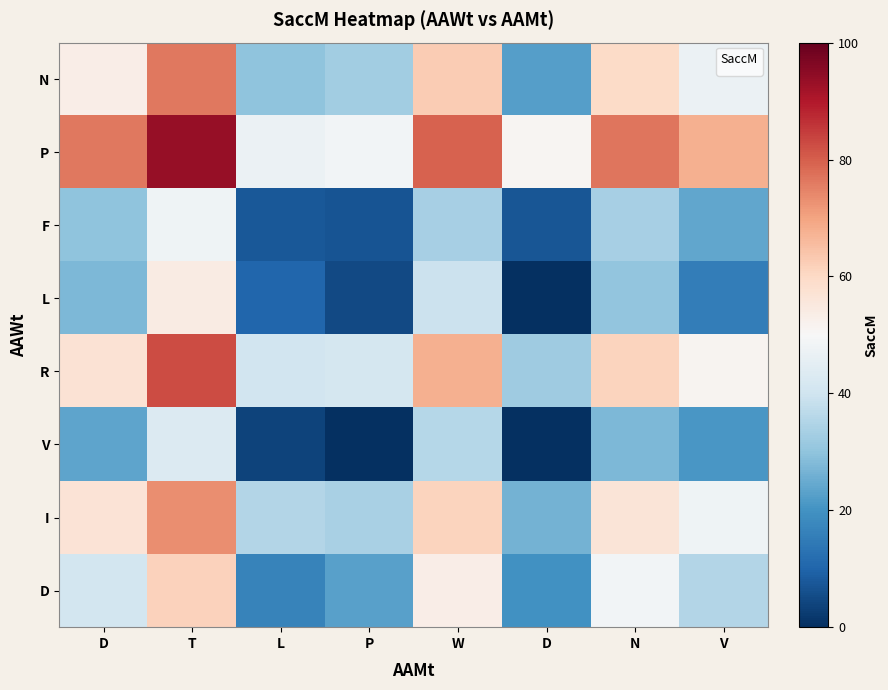

Which series has the largest total across all categories?

P